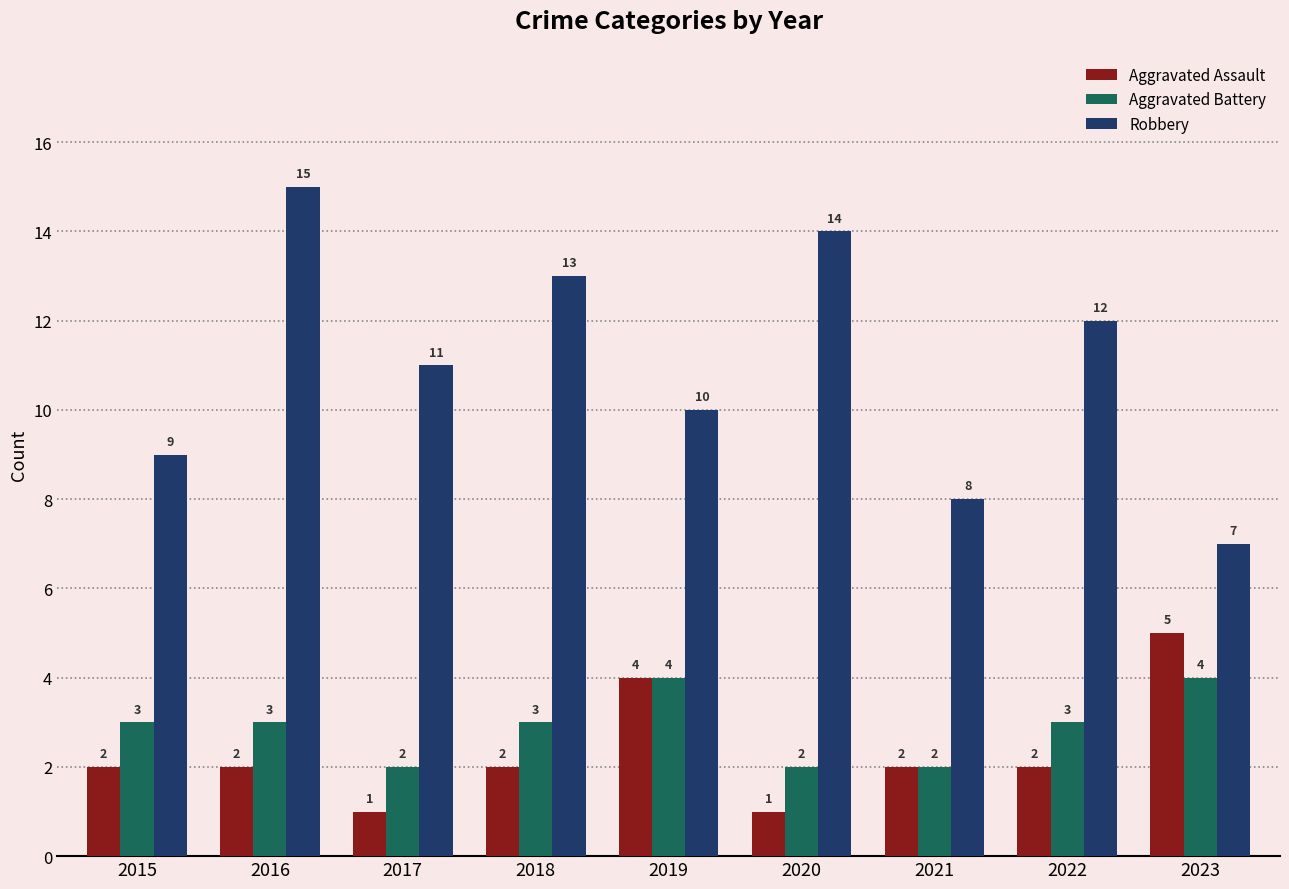

What is the average value of the Robbery series?

11